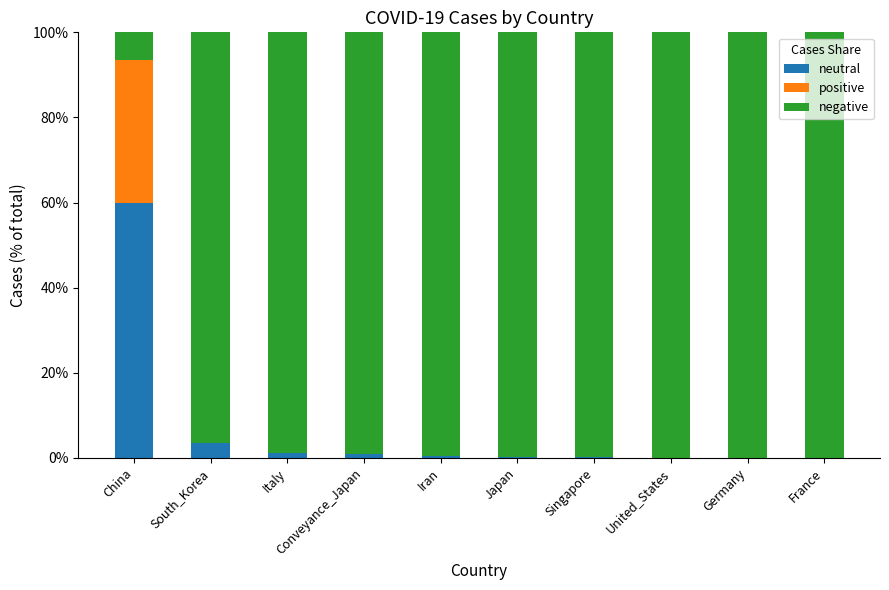

Which series changed the most between Italy and Japan?

neutral